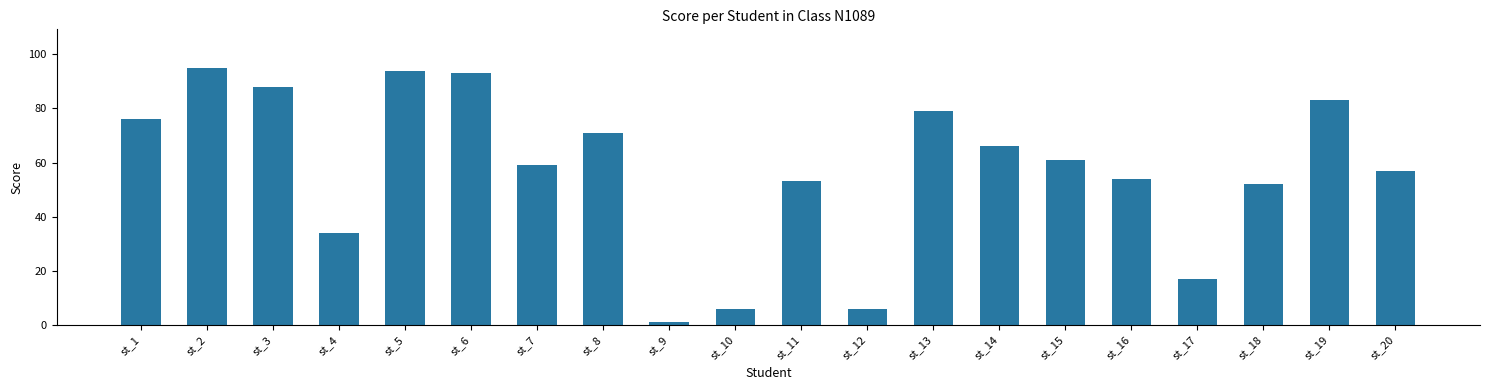

At which category does the chart reach its peak across all series?

st_2